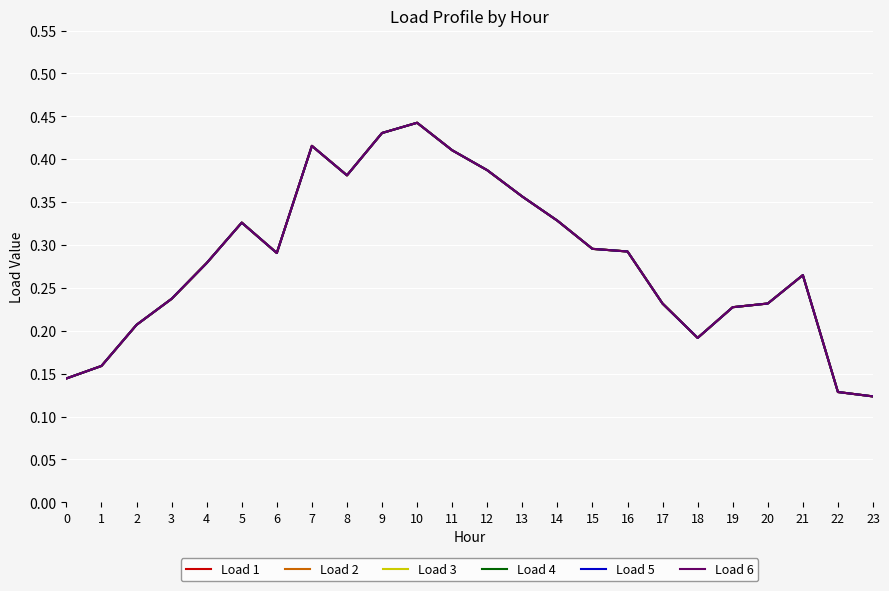

Where is the first local maximum for Load 5?

5